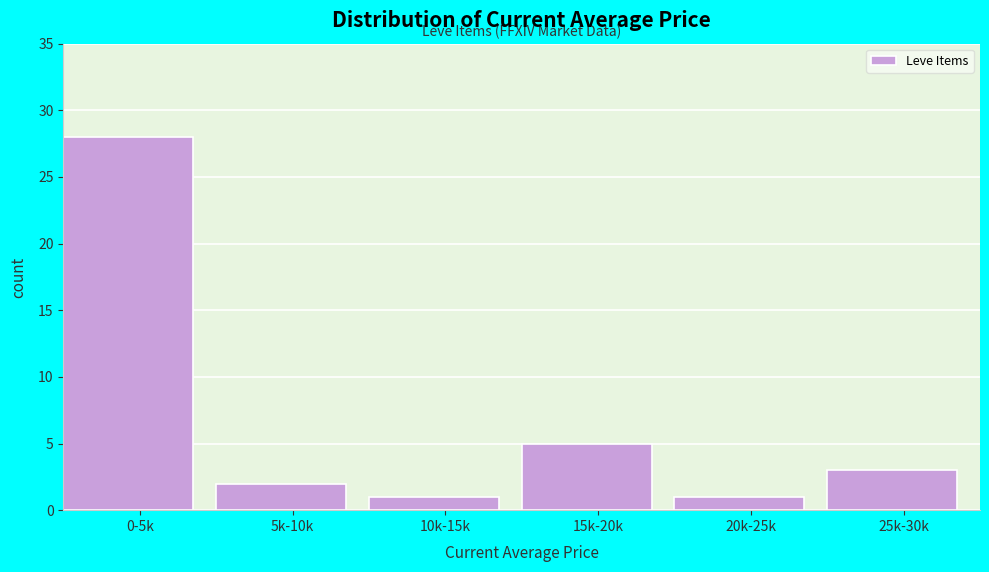

Reading left to right, what are all the values shown in this chart?

28	2	1	5	1	3